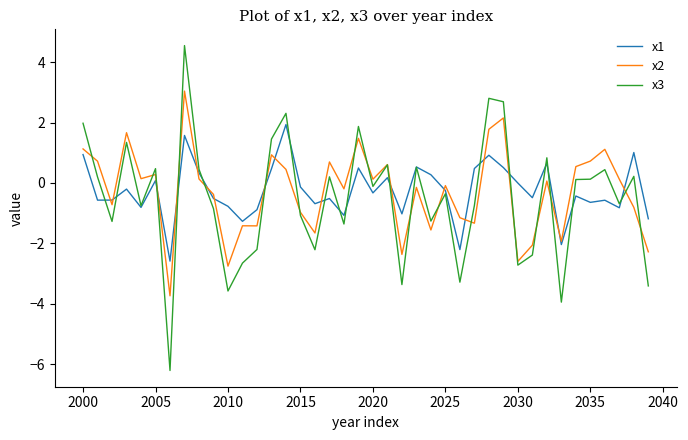

List the series in order of their peak value, lowest first.

x1, x2, x3